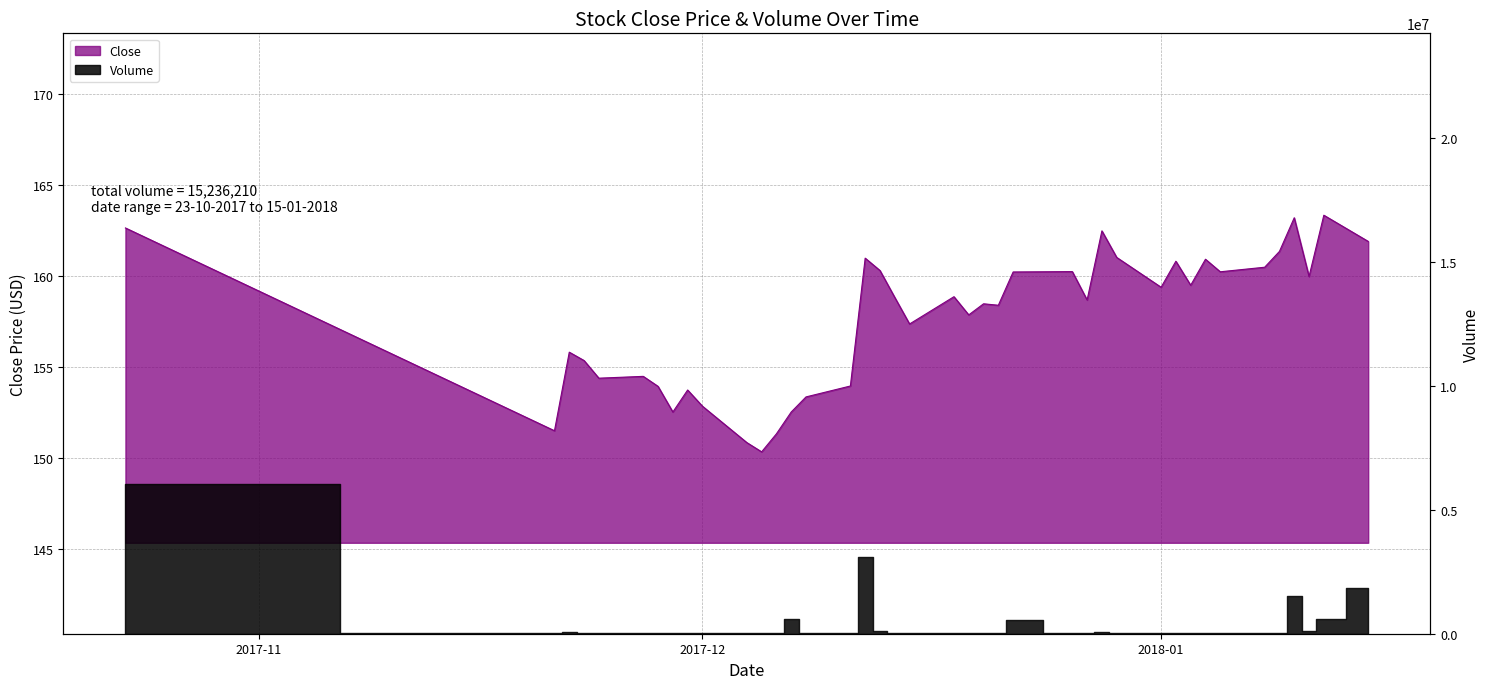

What is the minimum value shown in the chart?

150.3